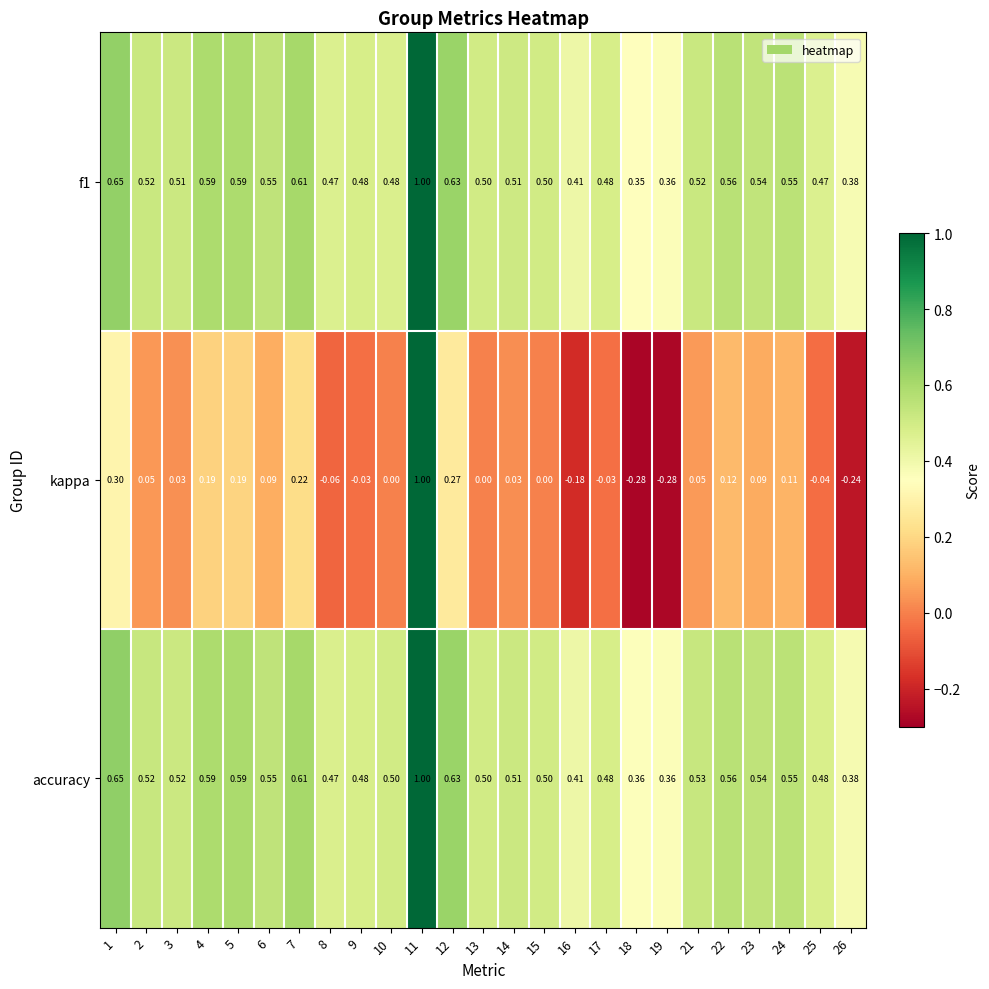

Which series has the largest range (max minus min)?

kappa